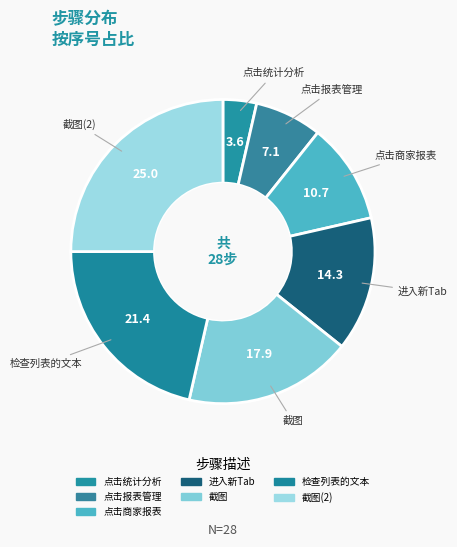

Rank the categories by value from highest to lowest.

截图(2), 检查列表的文本, 截图, 进入新Tab, 点击商家报表, 点击报表管理, 点击统计分析